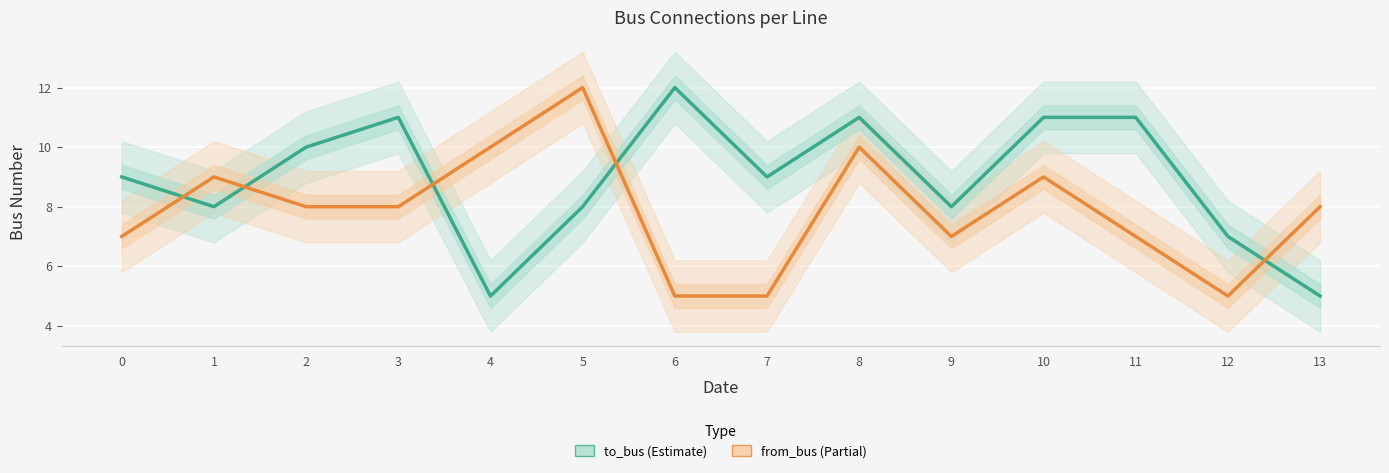

What is the difference between the to_bus (Estimate) values at 9 and 6?

4